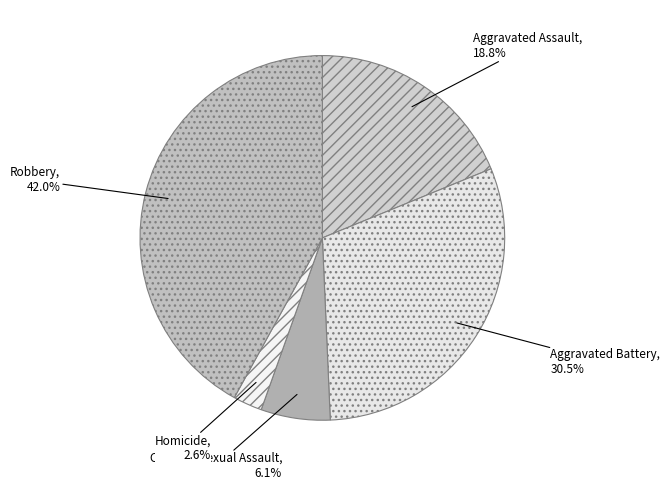

What percentage is the Robbery slice, to the nearest percent?

42%